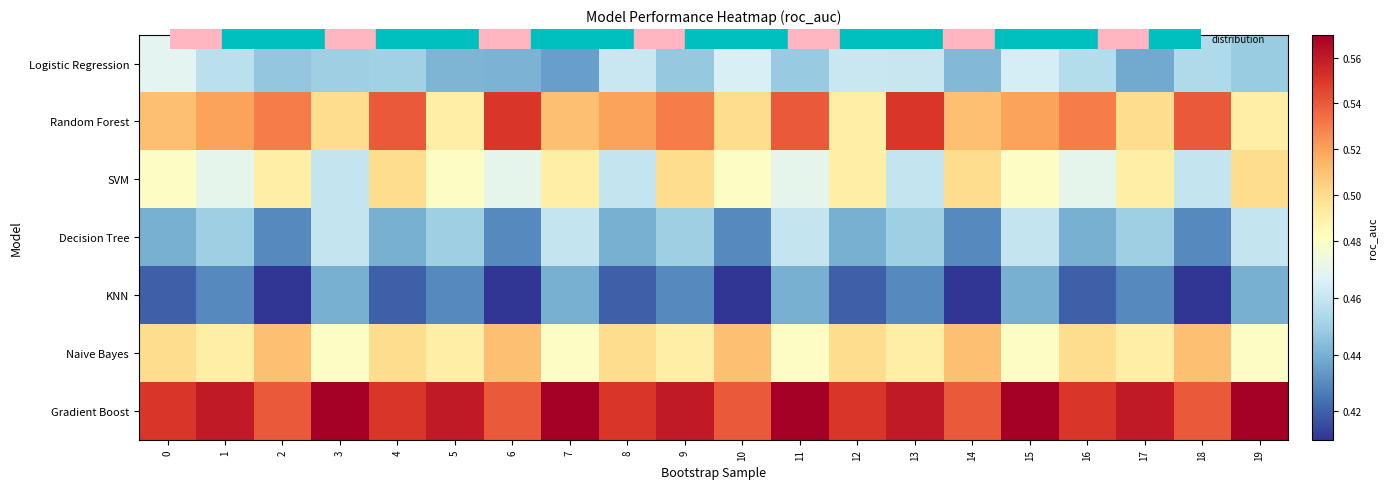

What is the total value across all series at 1?

3.4